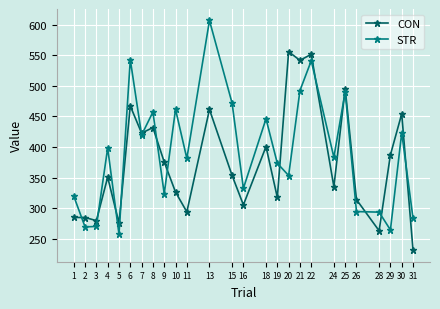

What value does the STR series have at 3?

270.3